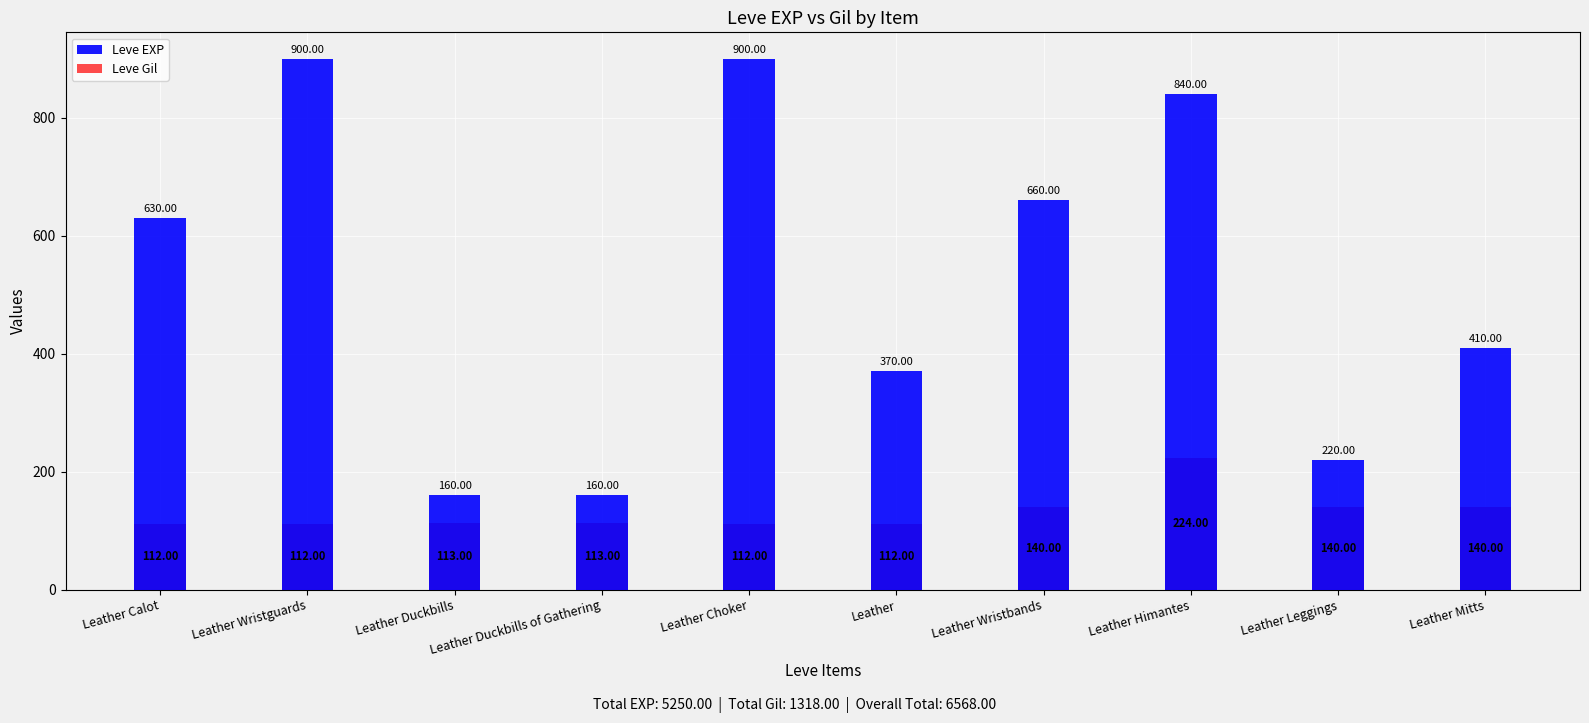

Which series has the largest total across all categories?

Leve EXP